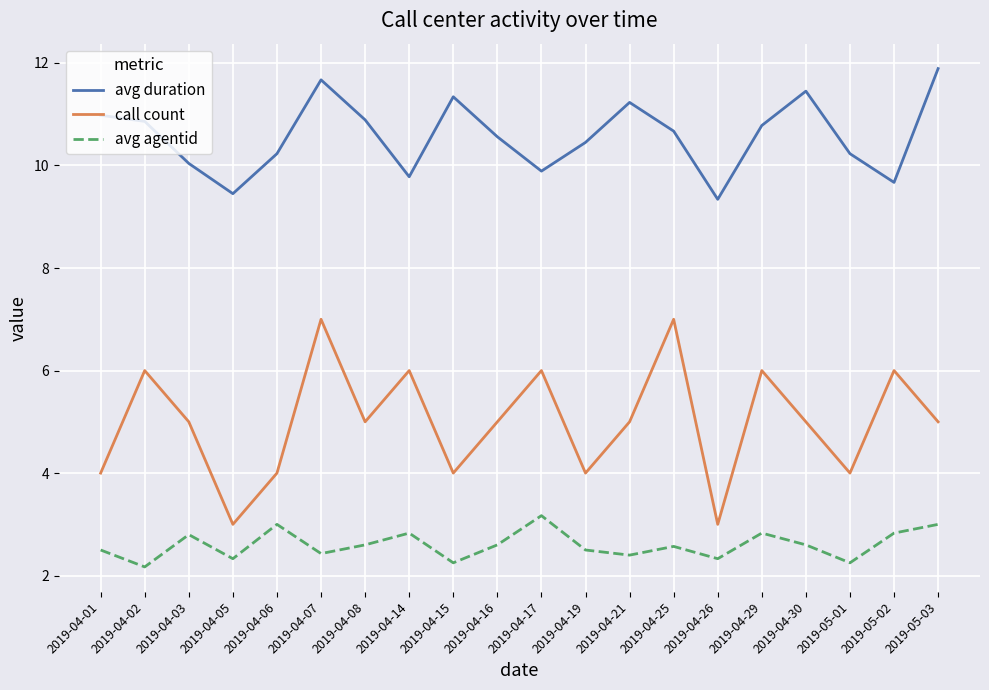

True or false: call count and avg duration cross at least once.

False